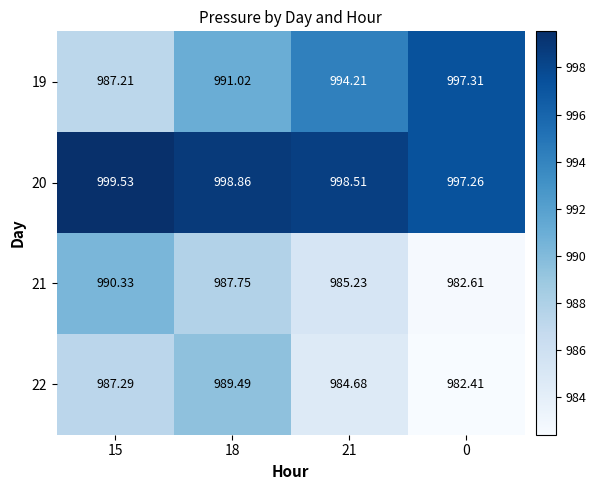

Is the value of 22 at 18 greater than the value of 19 at 0?

No